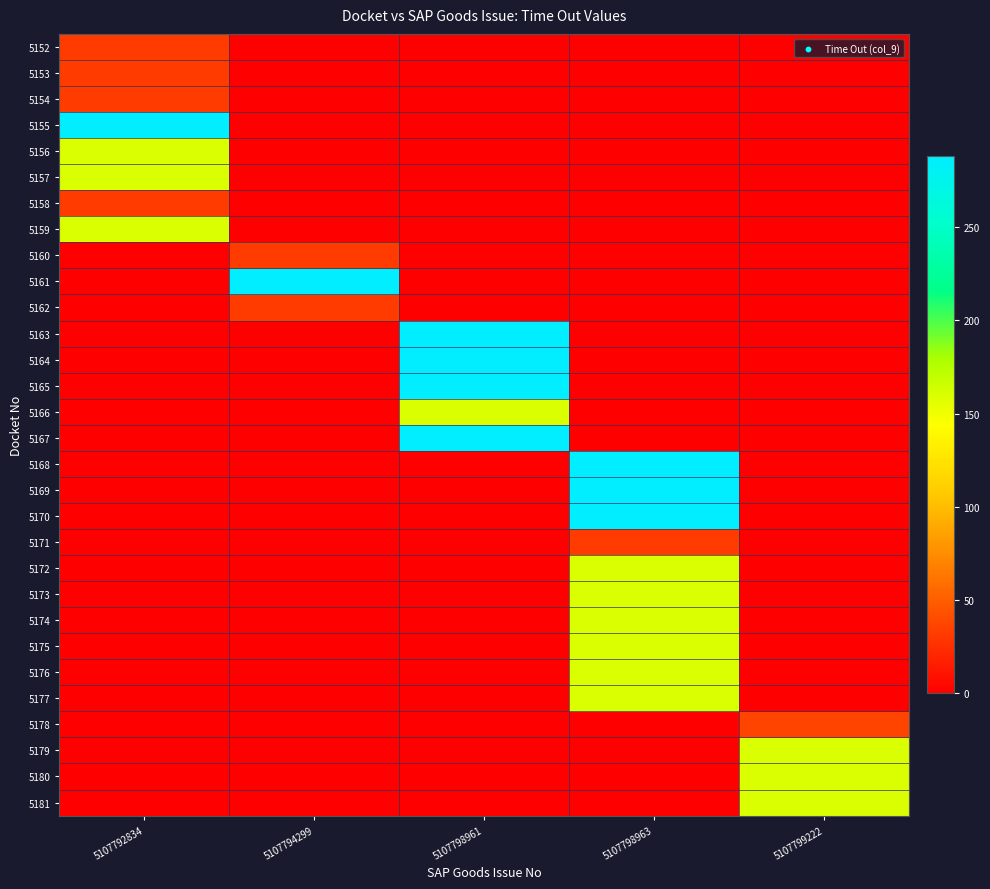

What is the spread (max minus min) of values at 5107798963?

288